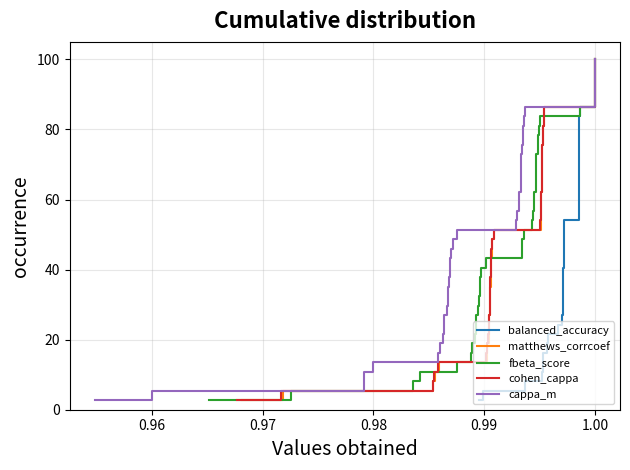

True or false: cappa_m and matthews_corrcoef cross at least once.

False